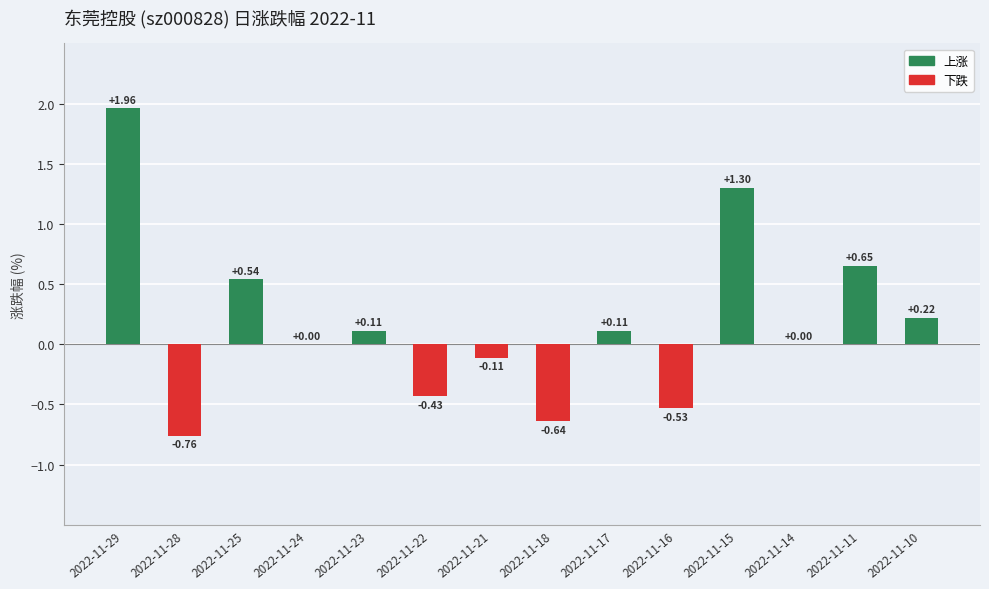

What is the change in value from 2022-11-29 to 2022-11-11?

-1.3